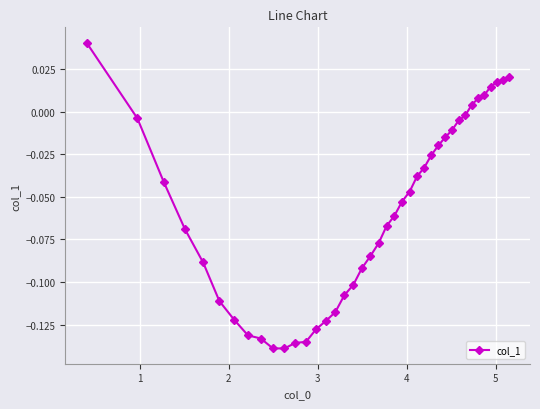

Count the number of categories in the chart.

40